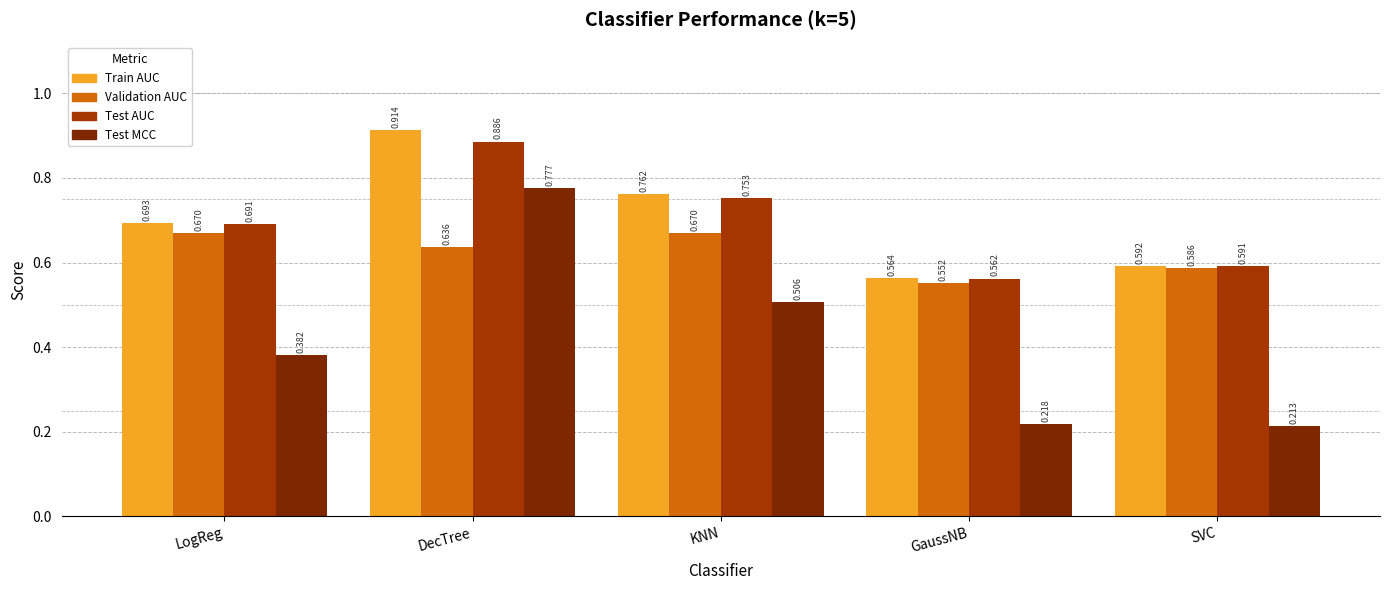

How many bars are there in total?

20